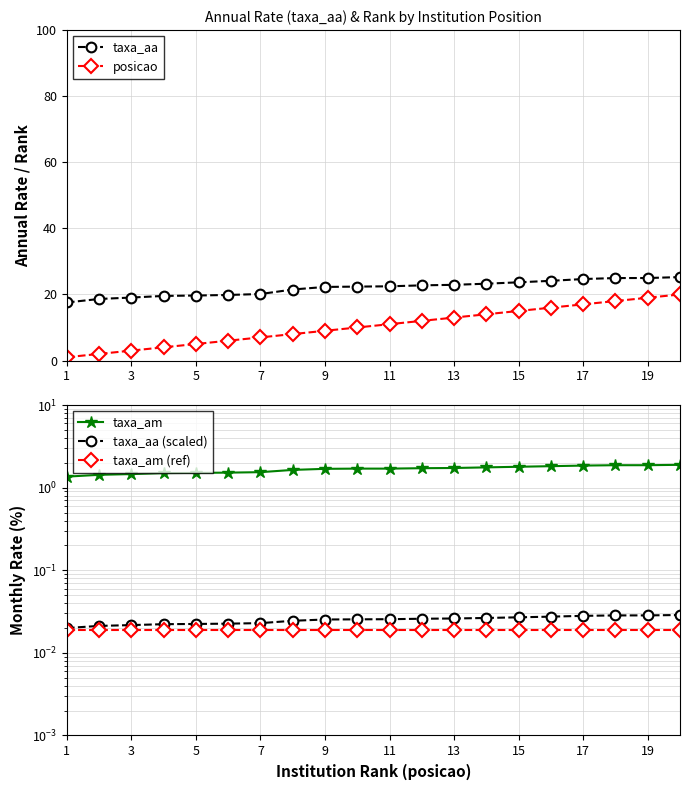

Which category has the lowest value in the taxa_am series?

1